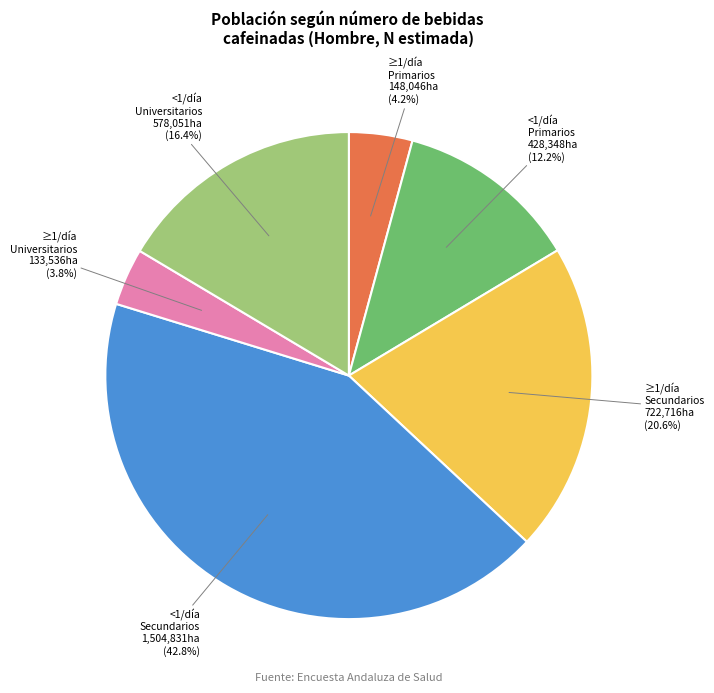

Which slice is the largest?

<1/día Secundarios